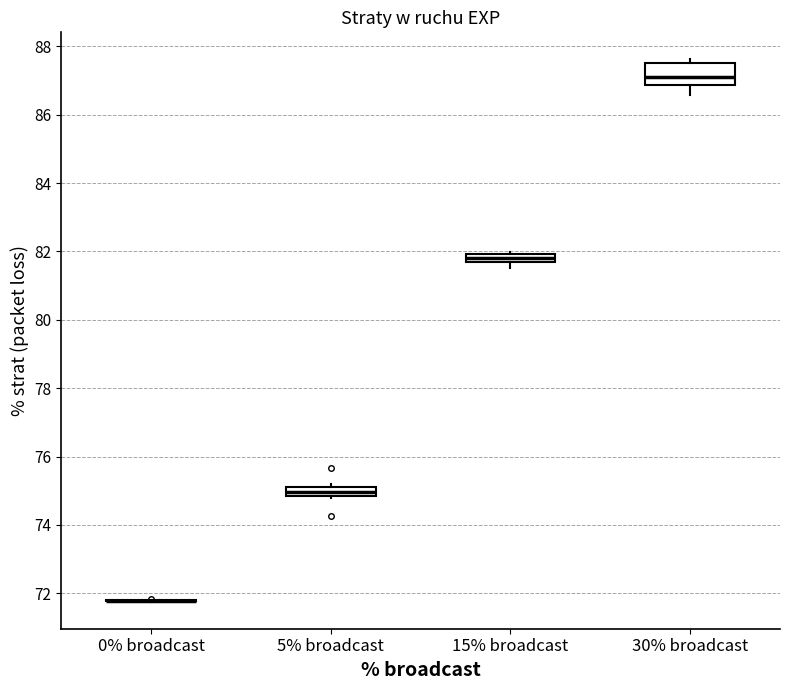

Which box is the tallest, from its lower edge to its upper edge?

30% broadcast